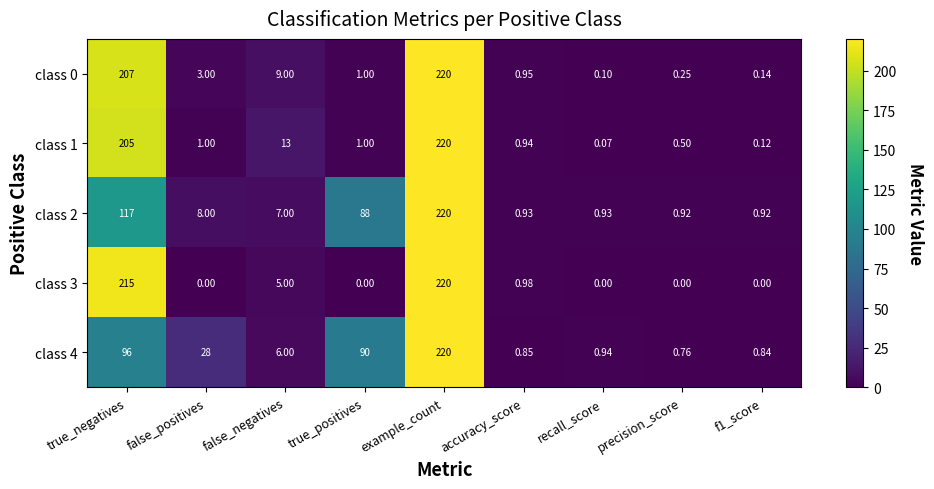

Is the value of class 2 at true_negatives greater than the value of class 3 at true_positives?

Yes